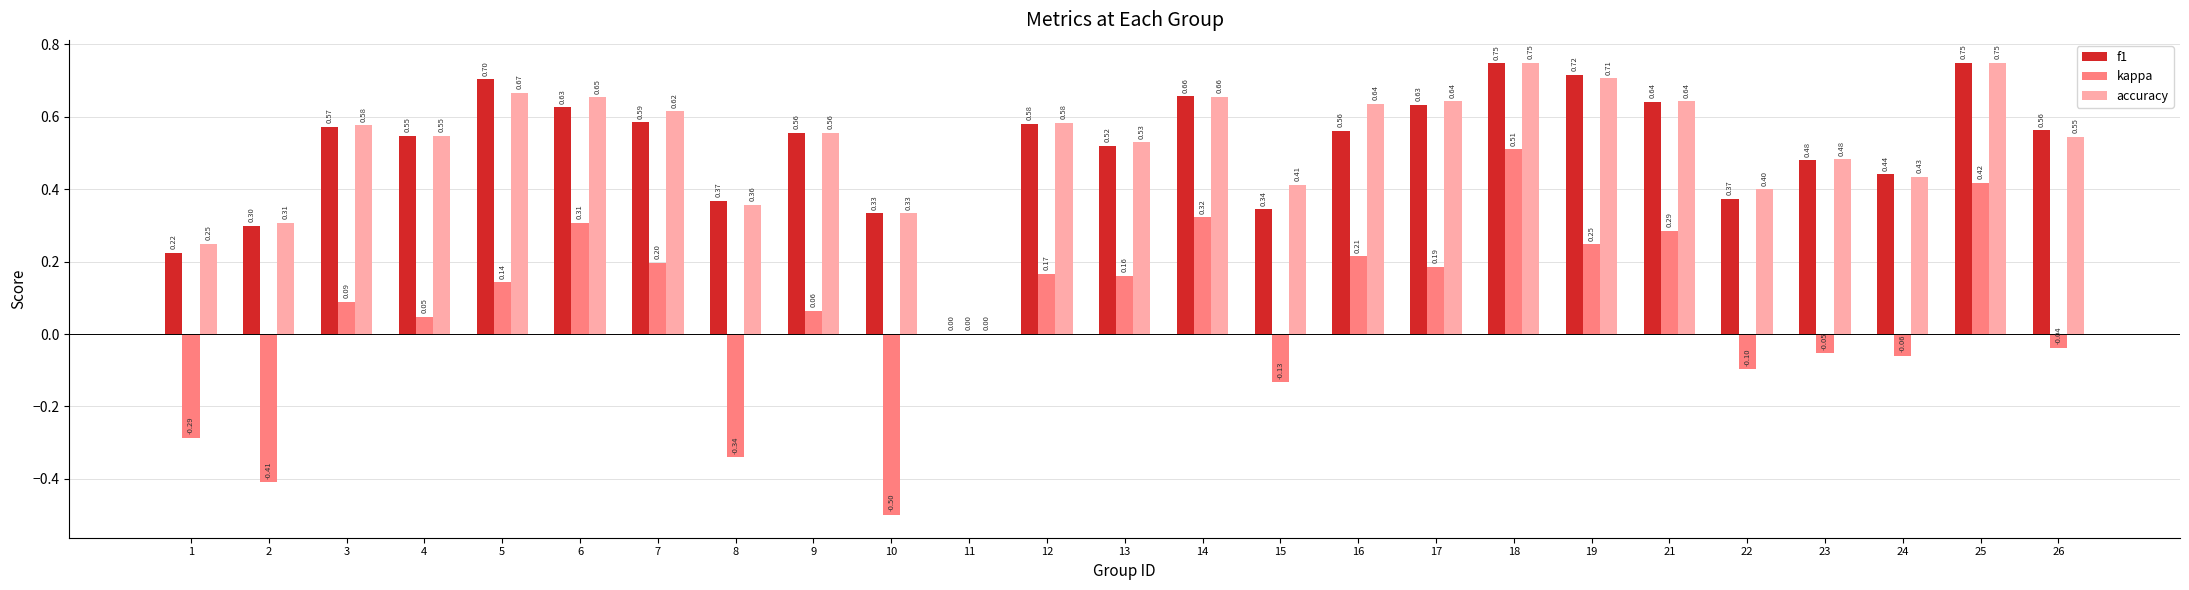

What are all the series names shown in the legend?

f1, kappa, accuracy